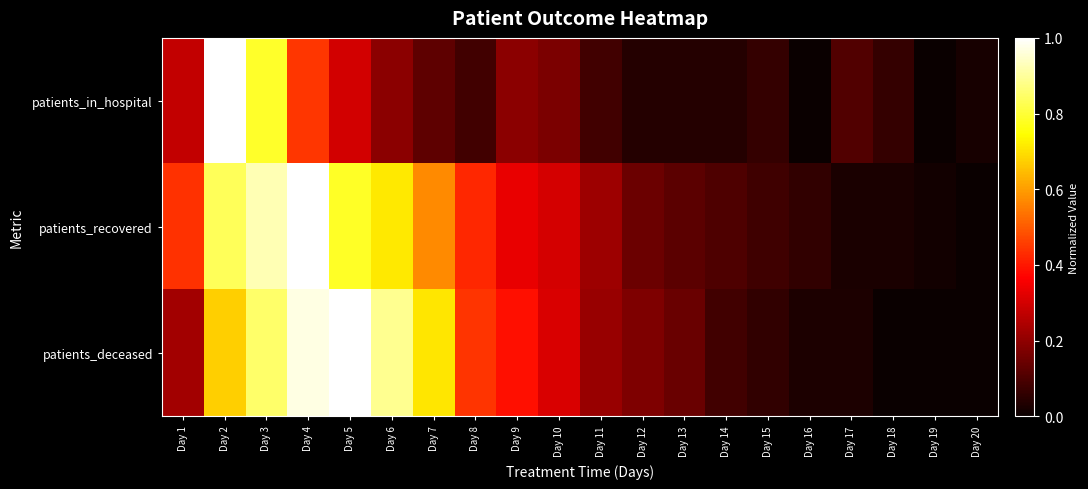

Reading left to right, list all the values displayed in this chart.

patients_in_hospital: Day 1=0.3	Day 2=1.0	Day 3=0.8	Day 4=0.4	Day 5=0.3	Day 6=0.2	Day 7=0.1	Day 8=0.1	Day 9=0.2	Day 10=0.2	Day 11=0.1	Day 12=0.0	Day 13=0.0	Day 14=0.0	Day 15=0.1	Day 16=0.0	Day 17=0.1	Day 18=0.1	Day 19=0.0	Day 20=0.0
patients_recovered: Day 1=0.4	Day 2=0.8	Day 3=0.9	Day 4=1.0	Day 5=0.8	Day 6=0.7	Day 7=0.6	Day 8=0.4	Day 9=0.3	Day 10=0.3	Day 11=0.2	Day 12=0.1	Day 13=0.1	Day 14=0.1	Day 15=0.1	Day 16=0.1	Day 17=0.0	Day 18=0.0	Day 19=0.0	Day 20=0.0
patients_deceased: Day 1=0.2	Day 2=0.7	Day 3=0.8	Day 4=1.0	Day 5=1.0	Day 6=0.9	Day 7=0.7	Day 8=0.4	Day 9=0.4	Day 10=0.3	Day 11=0.2	Day 12=0.2	Day 13=0.1	Day 14=0.1	Day 15=0.1	Day 16=0.0	Day 17=0.0	Day 18=0.0	Day 19=0.0	Day 20=0.0